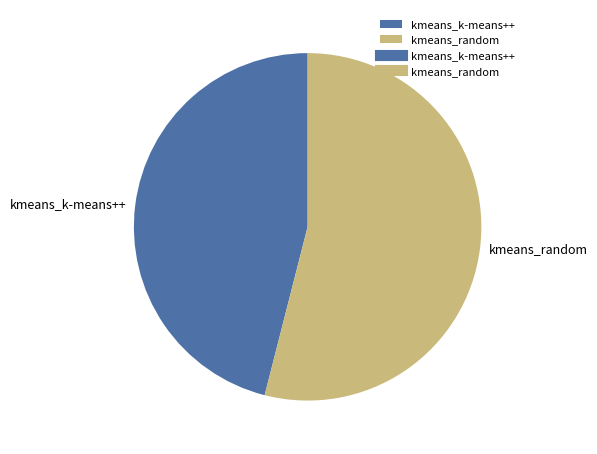

The kmeans_random slice represents 54% of the pie. True or false?

True